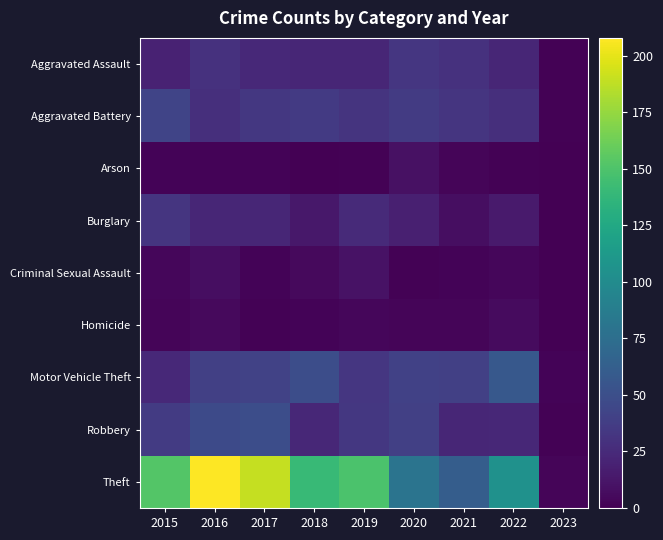

At 2018, list the series in order from smallest to largest.

Arson, Homicide, Criminal Sexual Assault, Burglary, Aggravated Assault, Robbery, Aggravated Battery, Motor Vehicle Theft, Theft